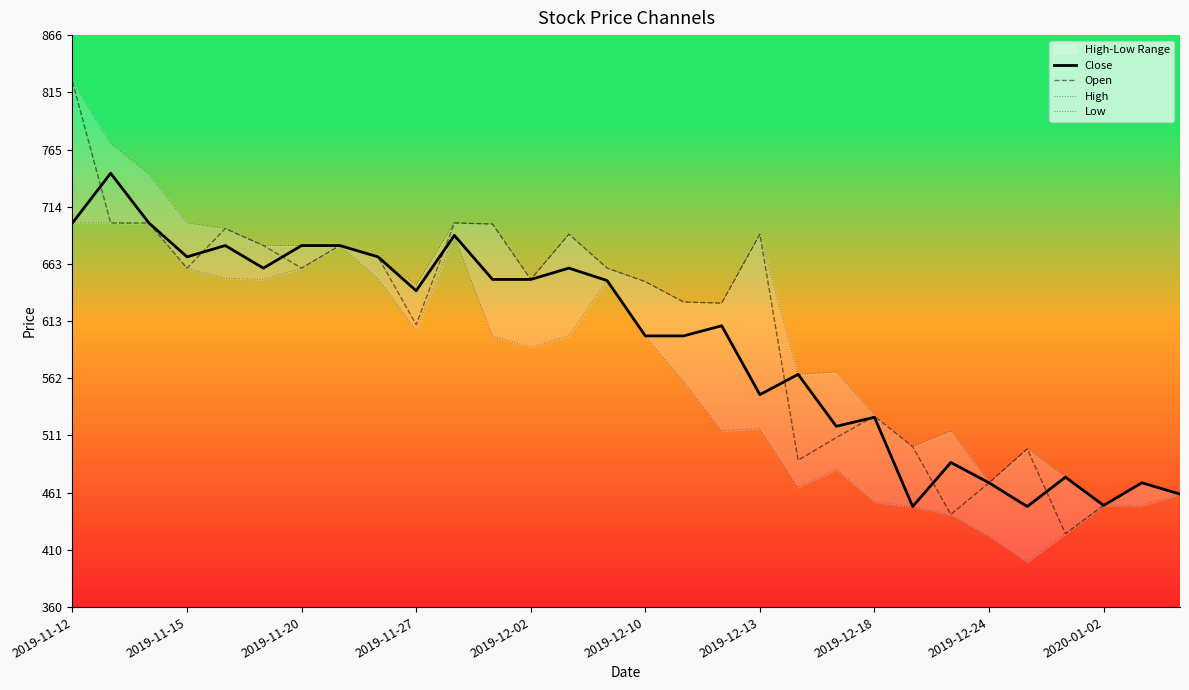

List the series in order of their overall mean, highest first.

High, Open, Close, Low